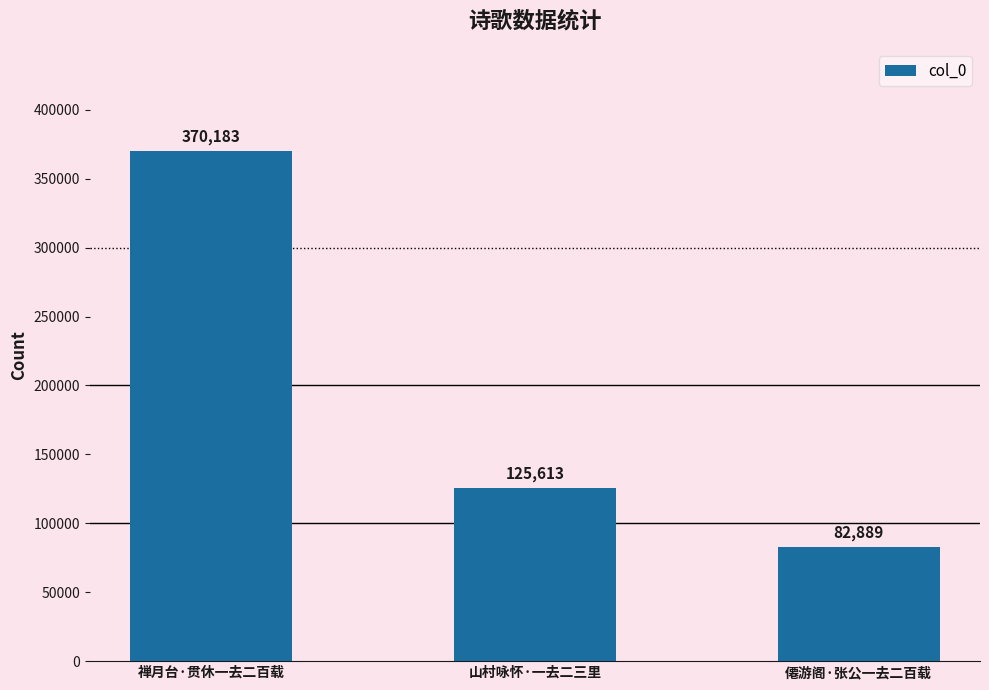

The chart shows a value of 213789 at 山村咏怀·一去二三里. True or false?

False